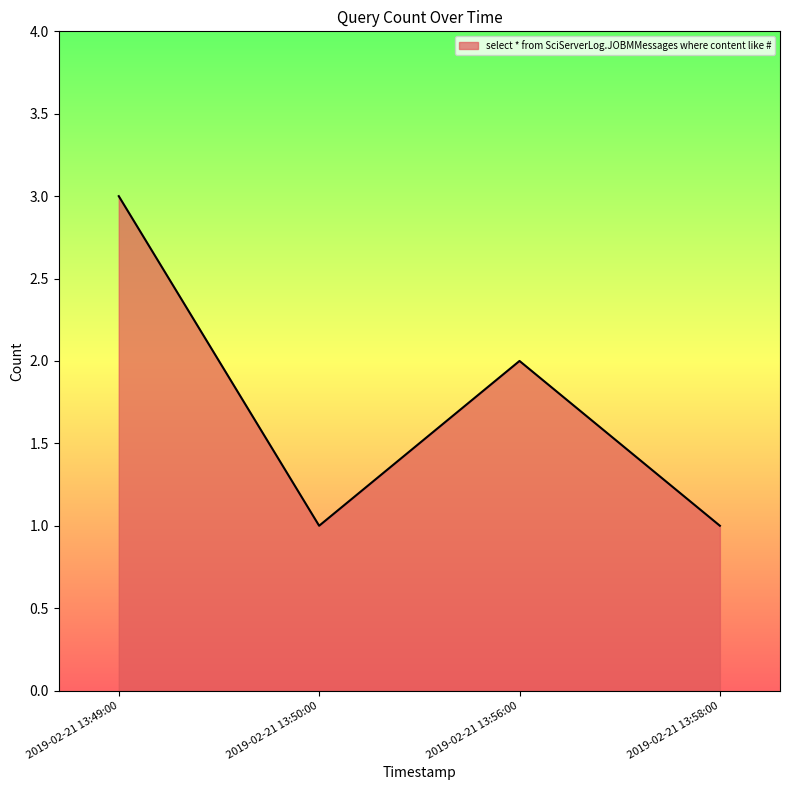

Which category has the highest value across all series?

2019-02-21 13:49:00